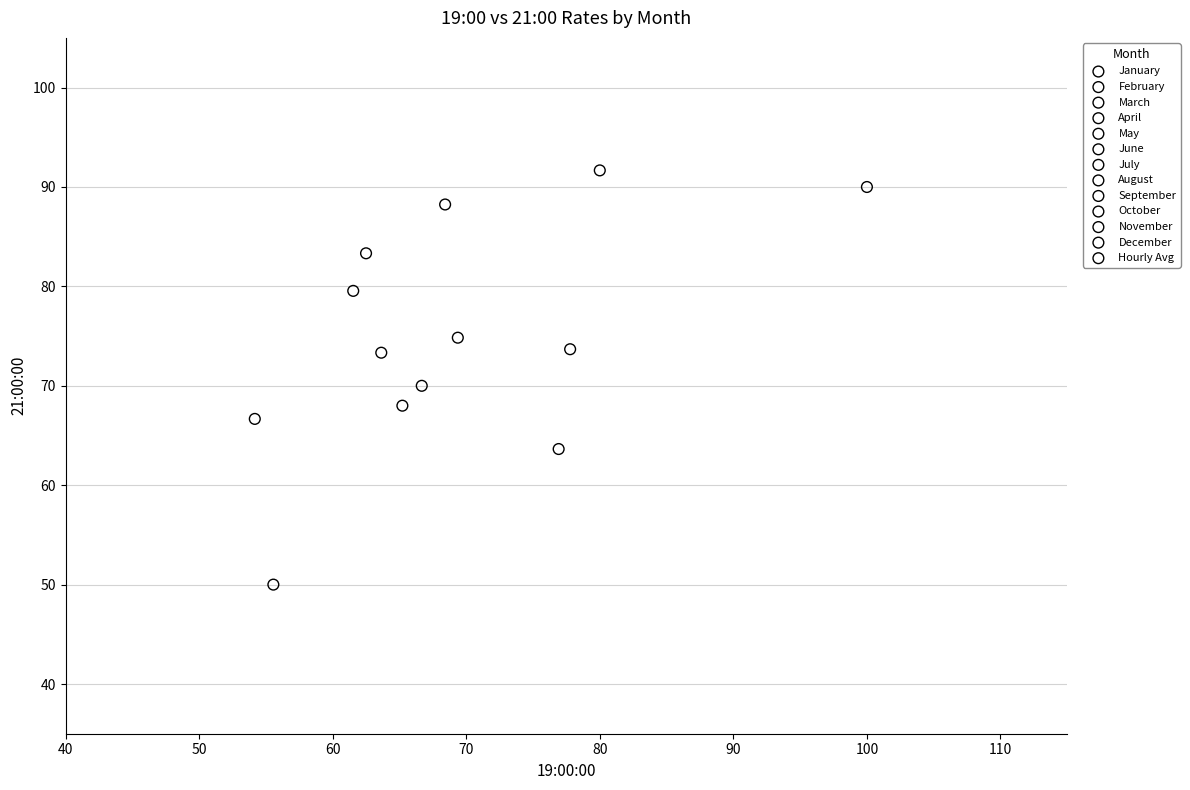

What are all the series names shown in the legend?

January, February, March, April, May, June, July, August, September, October, November, December, Hourly Avg